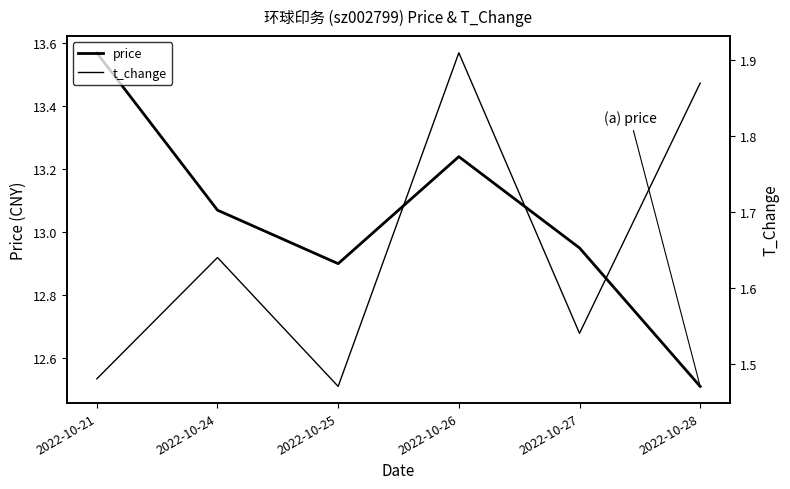

At which category does the chart reach its minimum across all series?

2022-10-25